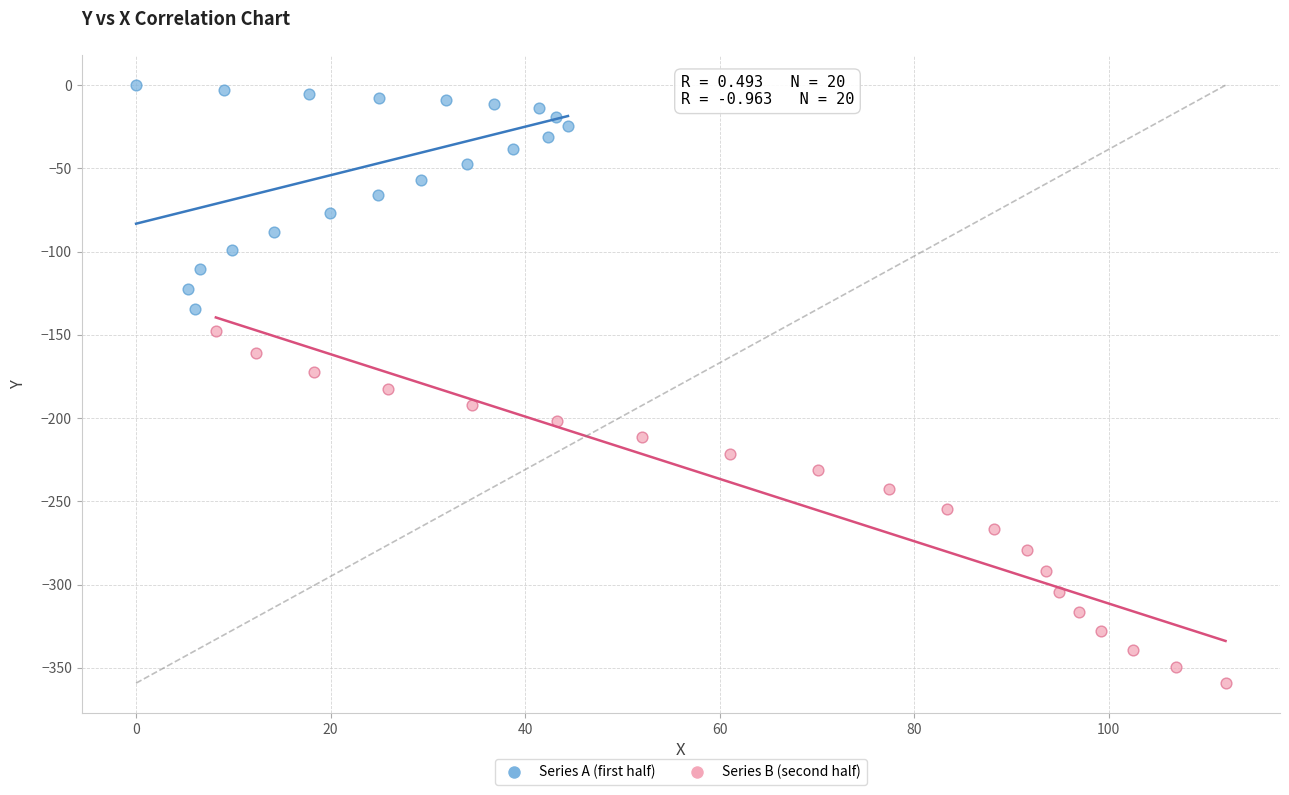

Which series has the largest Y range (max minus min)?

Series B (second half)